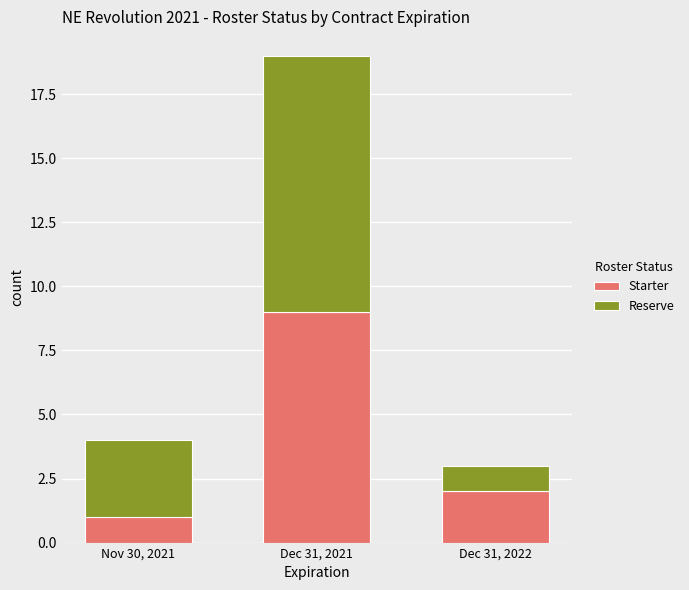

What is the sum of the Starter values at Dec 31, 2021 and Dec 31, 2022?

11